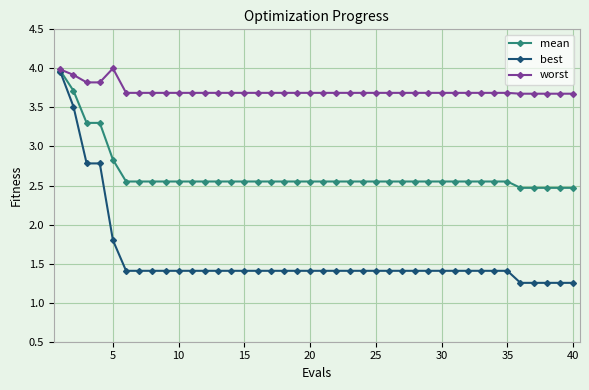

List the series in order of their overall mean, highest first.

worst, mean, best